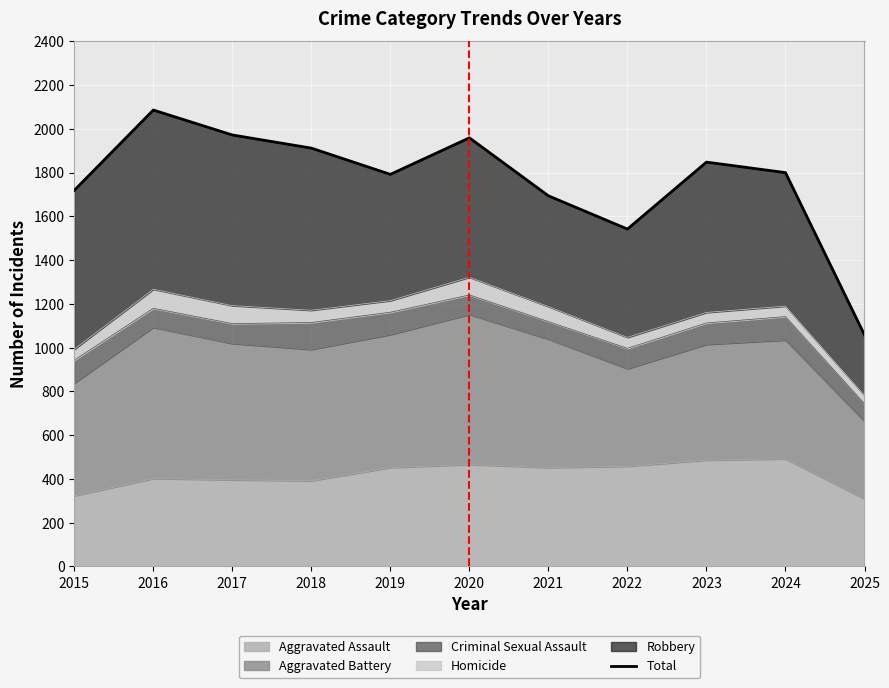

How many values are below 1800?

5